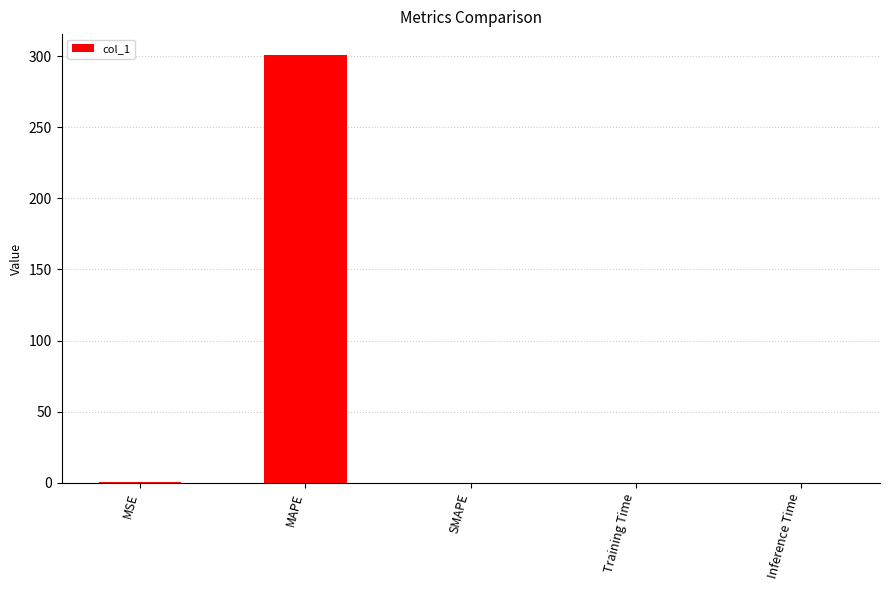

What is the greatest value displayed?

300.4